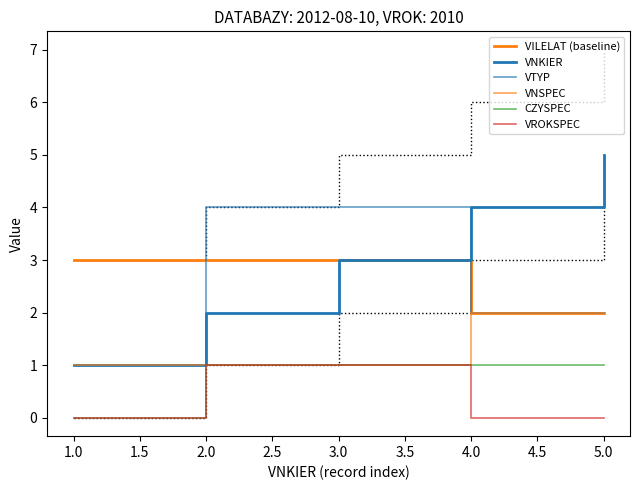

Is it true that CZYSPEC equals 0 at 1.0?

True